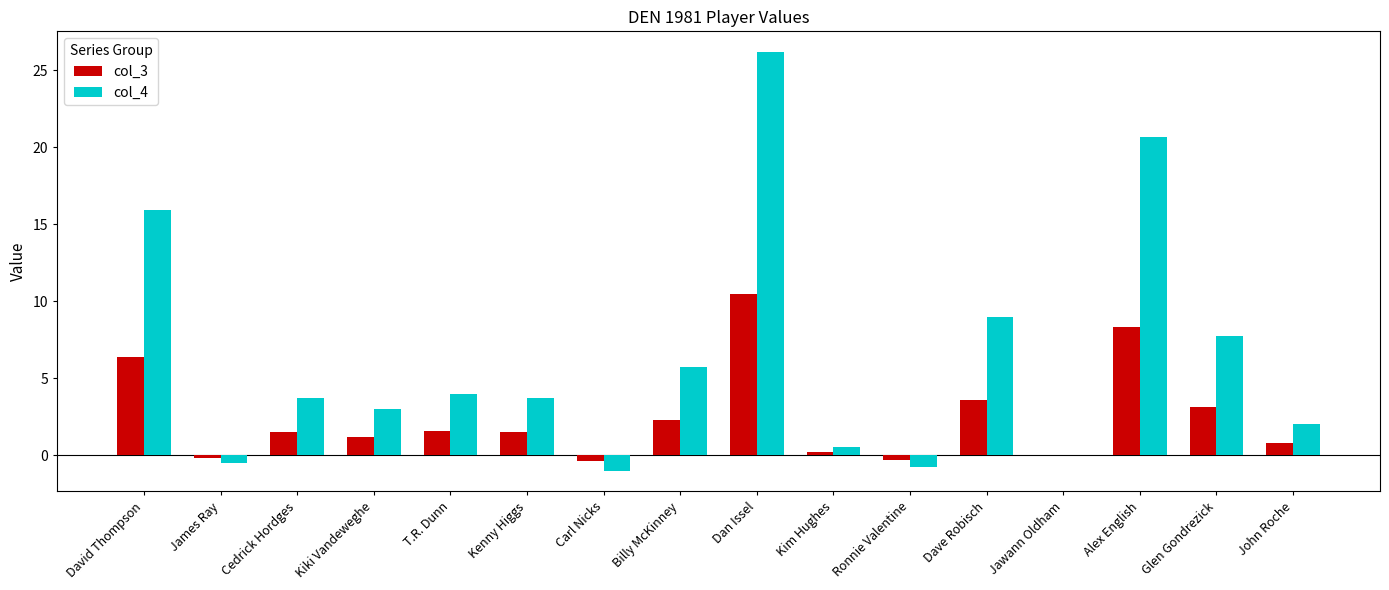

At which label does col_3 reach its peak?

Dan Issel